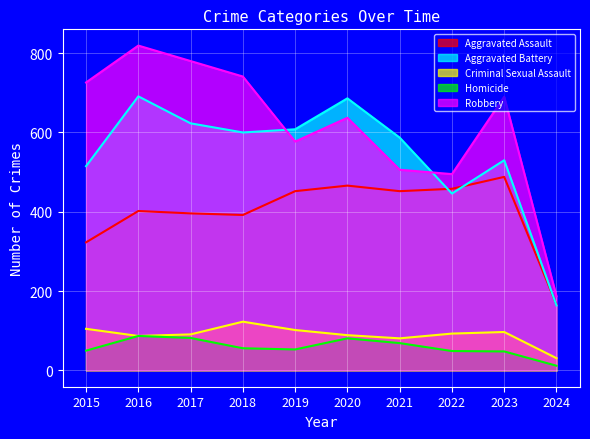

At which category does Aggravated Assault reach its first local peak?

2016